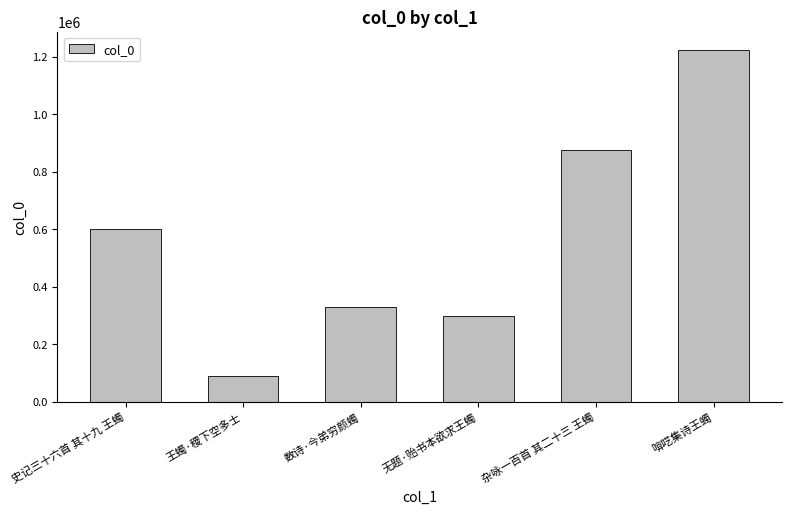

What is the average value?

569644